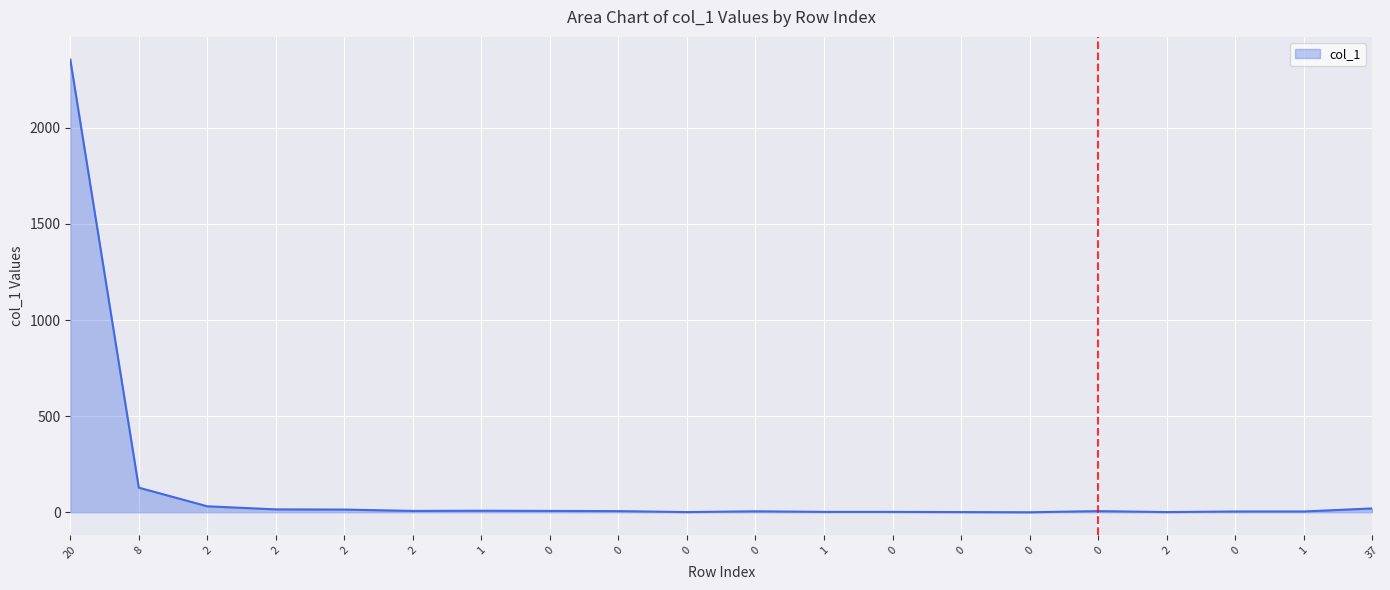

Does the chart have visible grid lines?

Yes